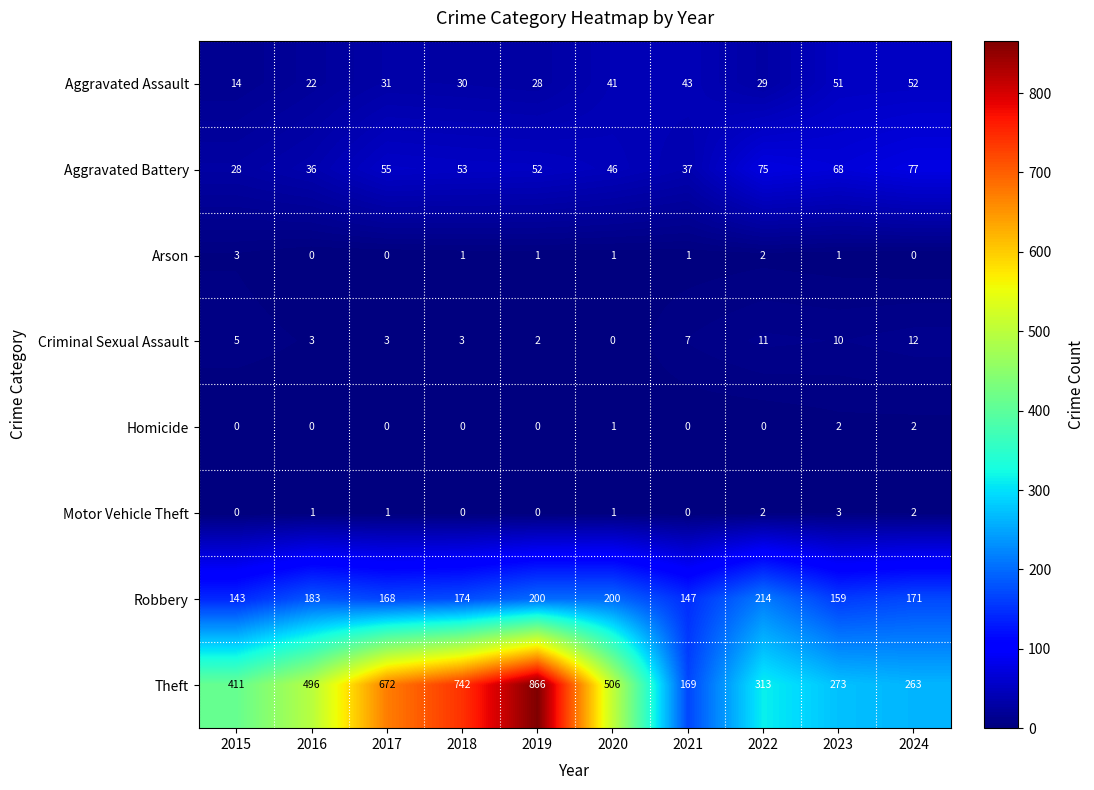

Is it true that Aggravated Assault equals 28 at 2019?

True